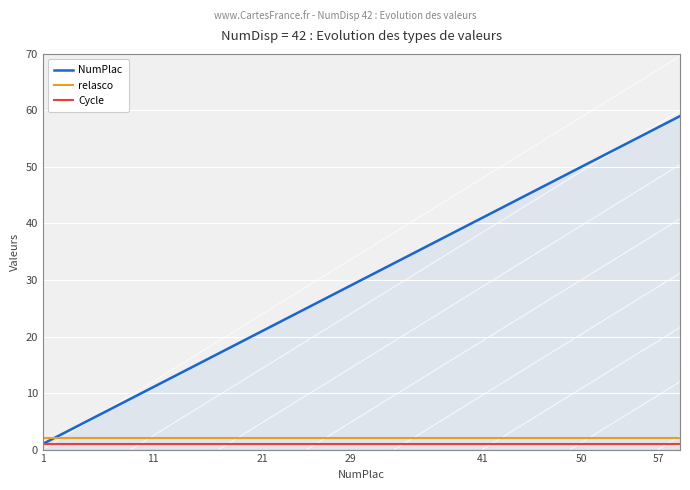

Which series has the widest spread of values?

NumPlac